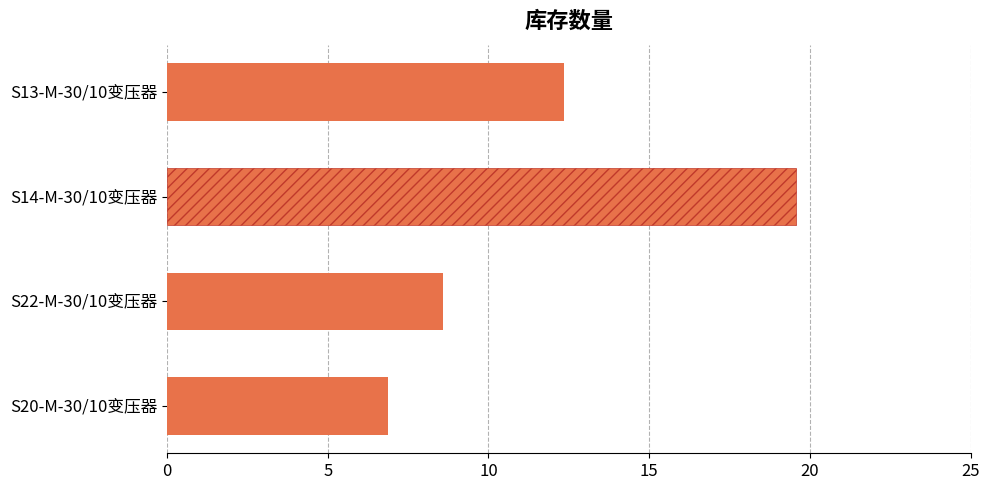

The chart shows a value of 4.6 at S22-M-30/10变压器. True or false?

False